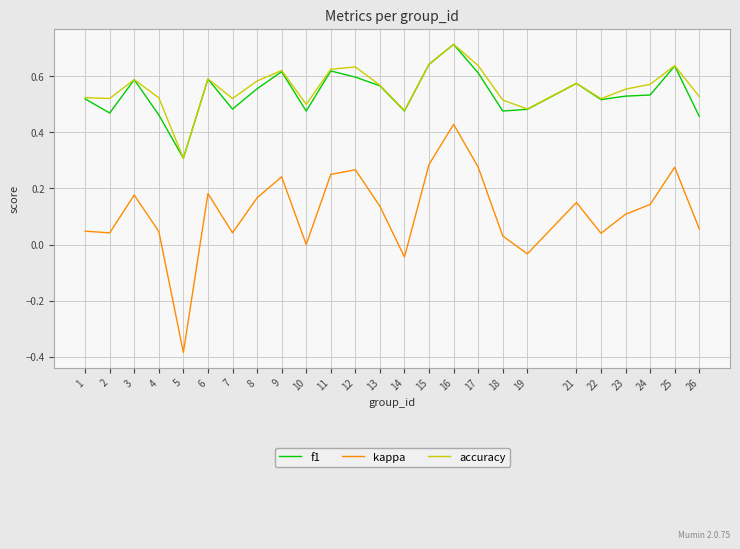

At 10, list the series in order from largest to smallest.

accuracy, f1, kappa